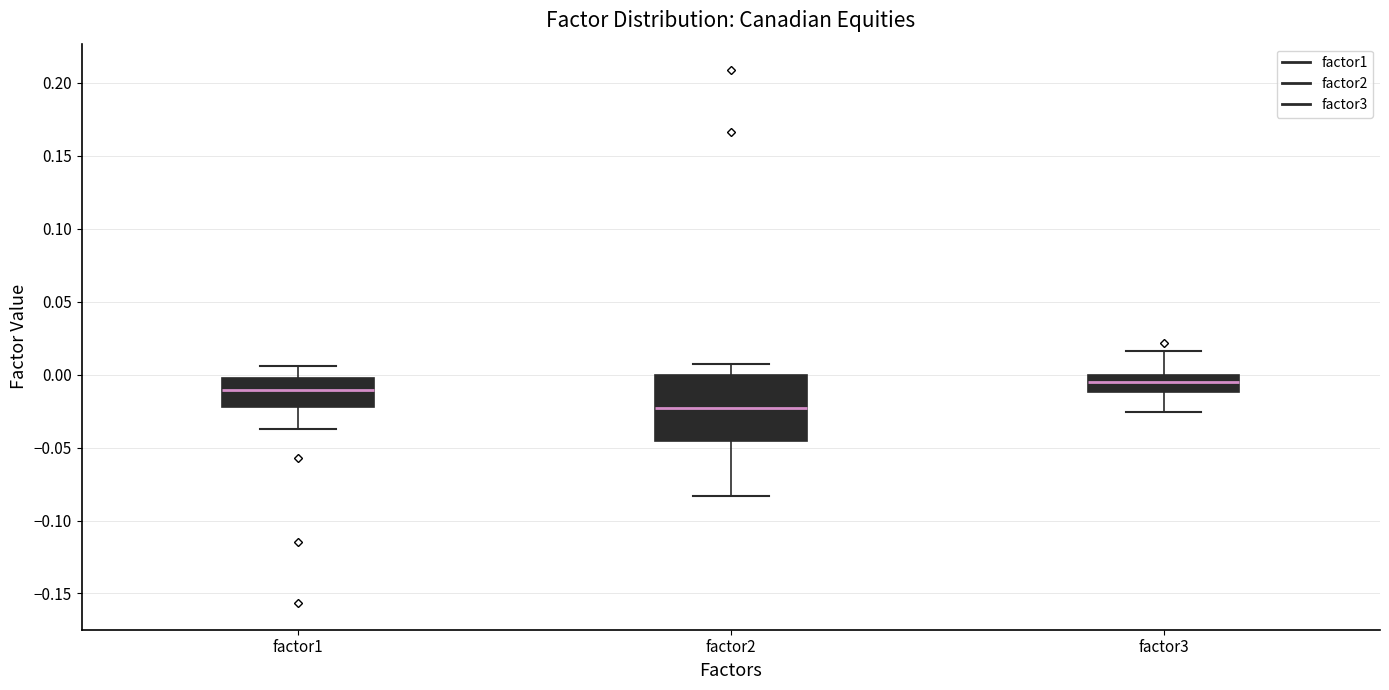

Which box is the tallest, from its lower edge to its upper edge?

factor2